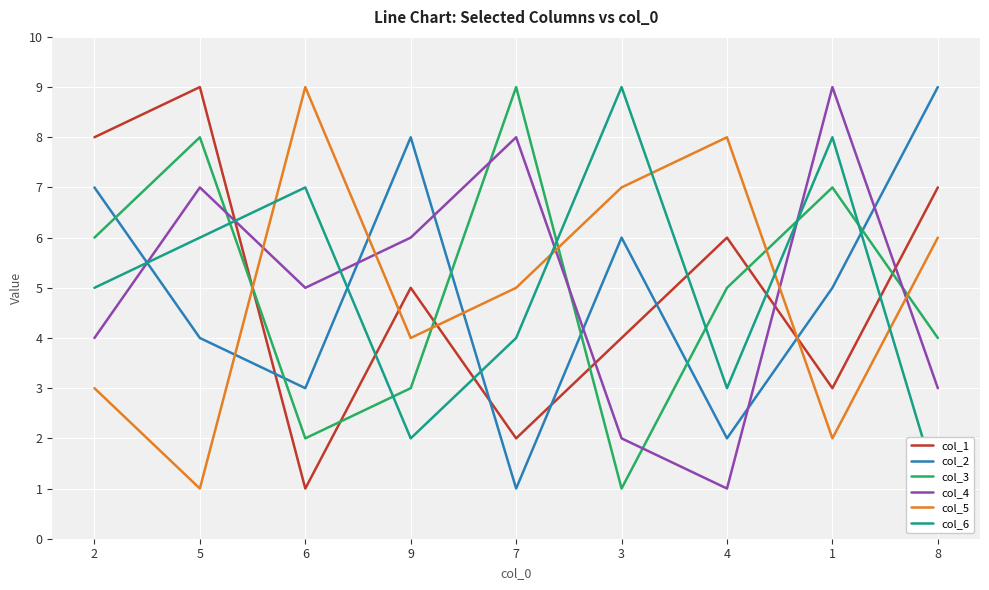

At which category is the sum across all series the highest?

5